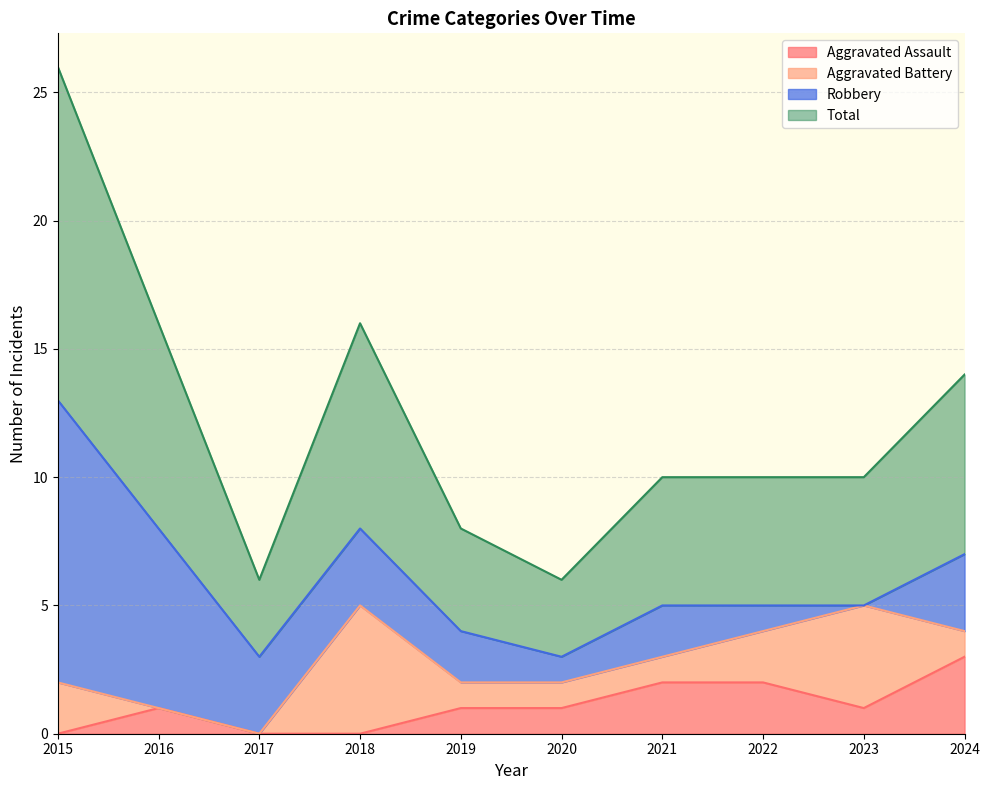

Which has a higher value, 2022 or 2016?

2022